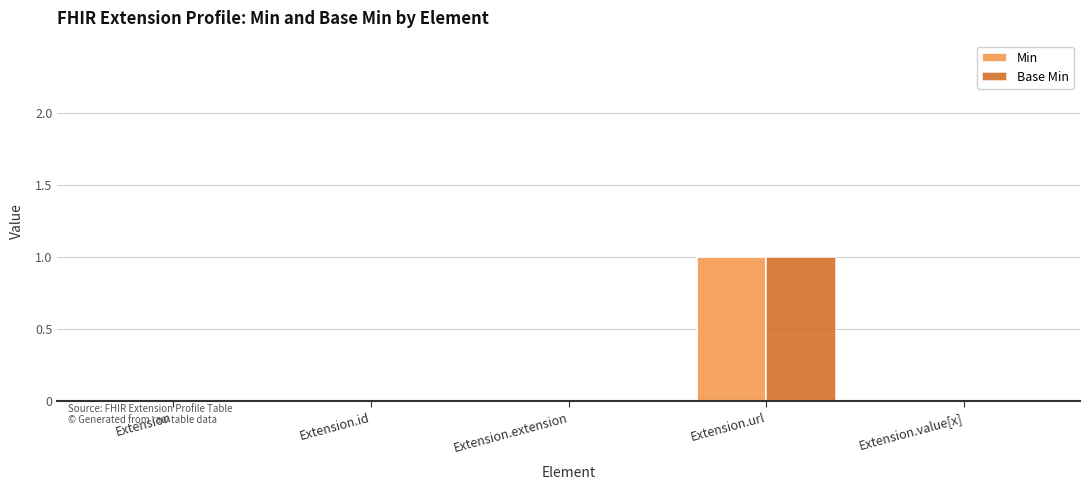

Which category has the highest value in the Base Min series?

Extension.url